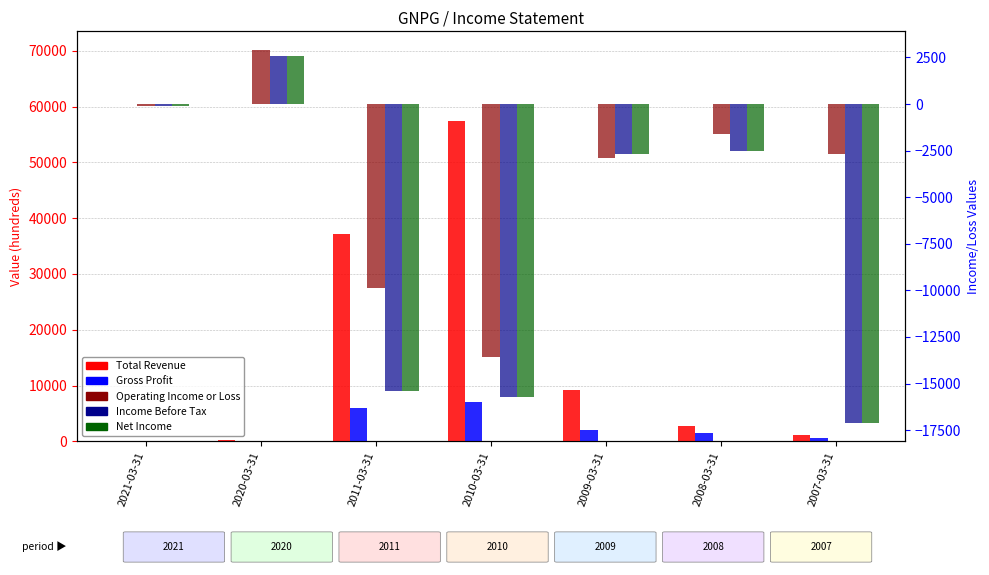

What is the difference between the second highest and second lowest values in the Net Income series?

15600